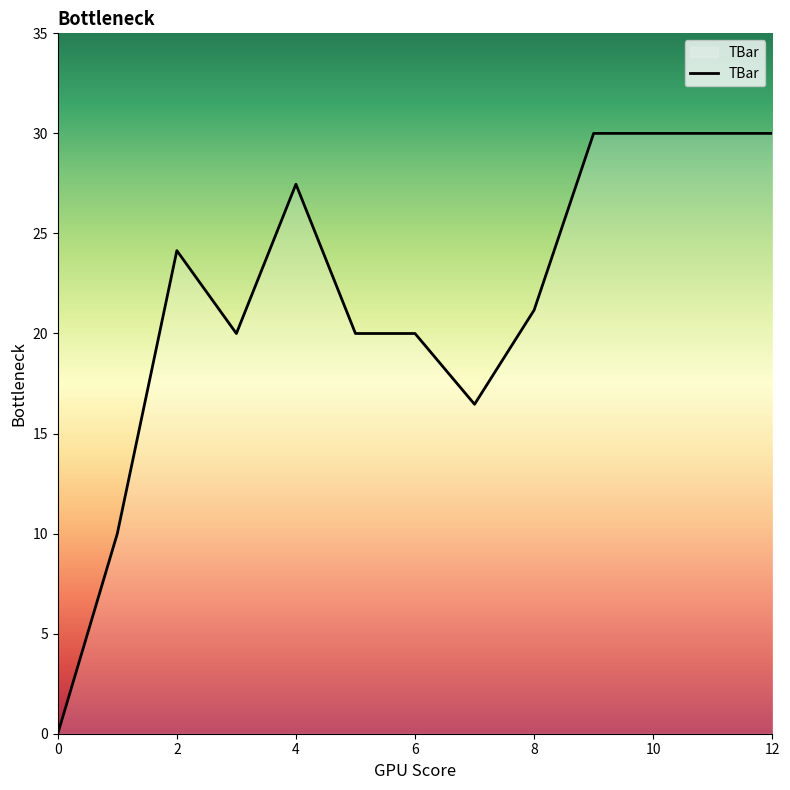

What is the difference between the maximum and minimum values?

30.0